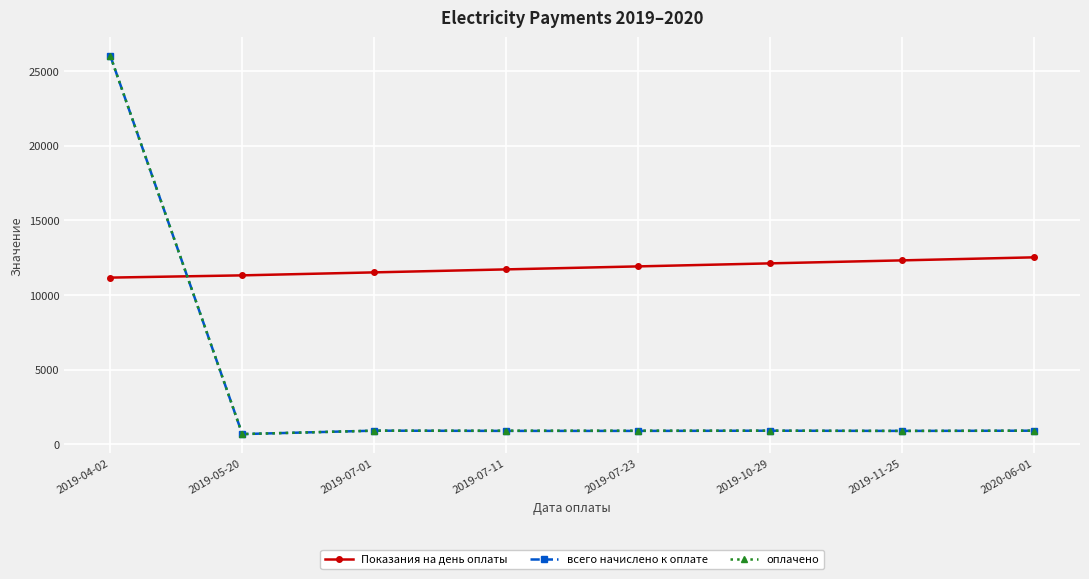

What is the difference between the maximum and minimum values in the оплачено series?

25311.0